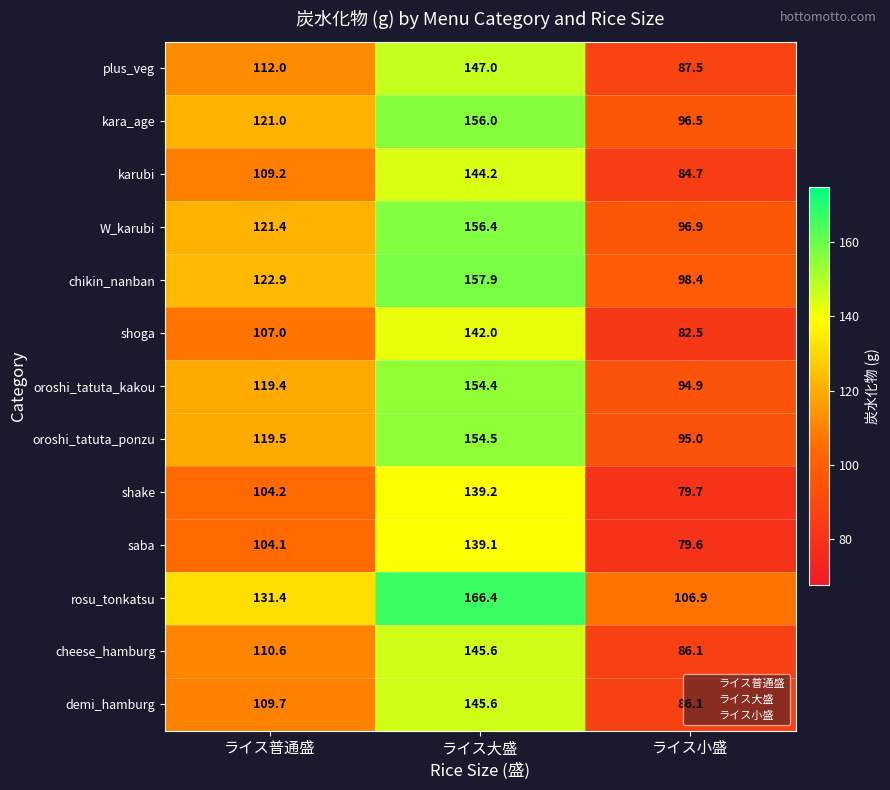

What is the greatest value displayed?

166.4